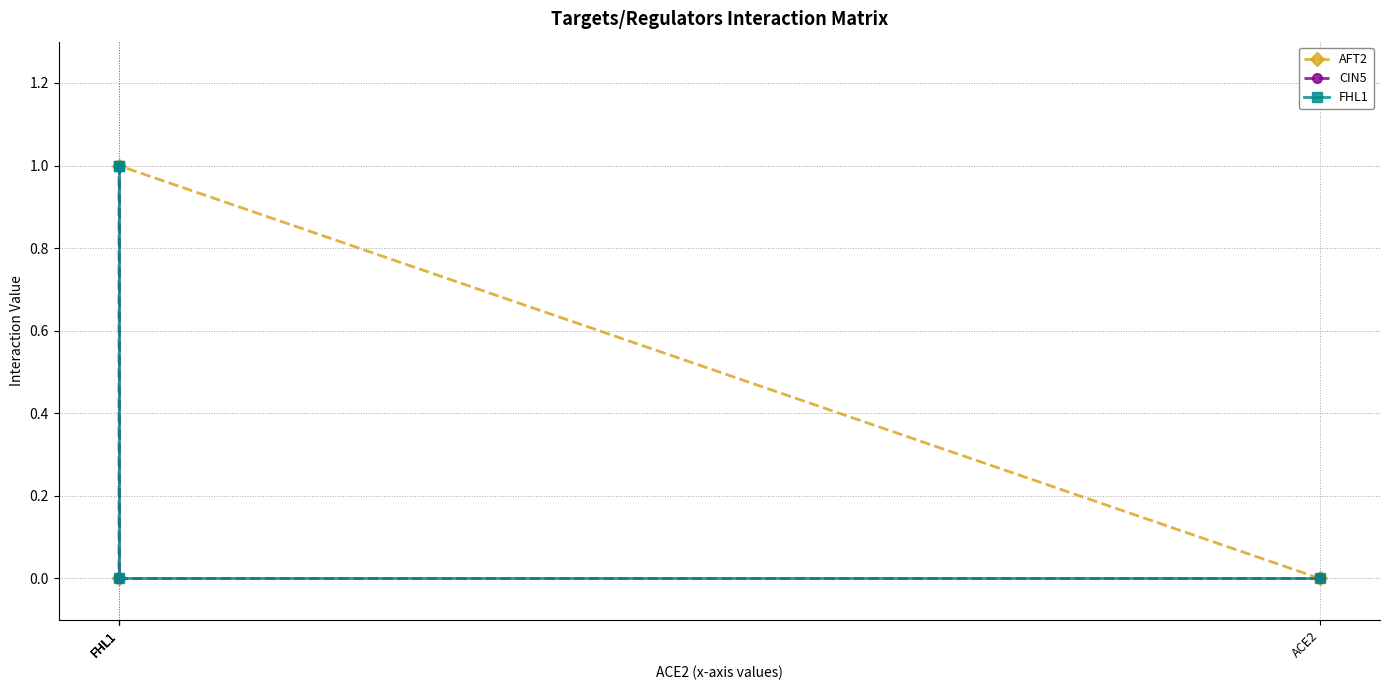

What are all the series names shown in the legend?

AFT2, CIN5, FHL1